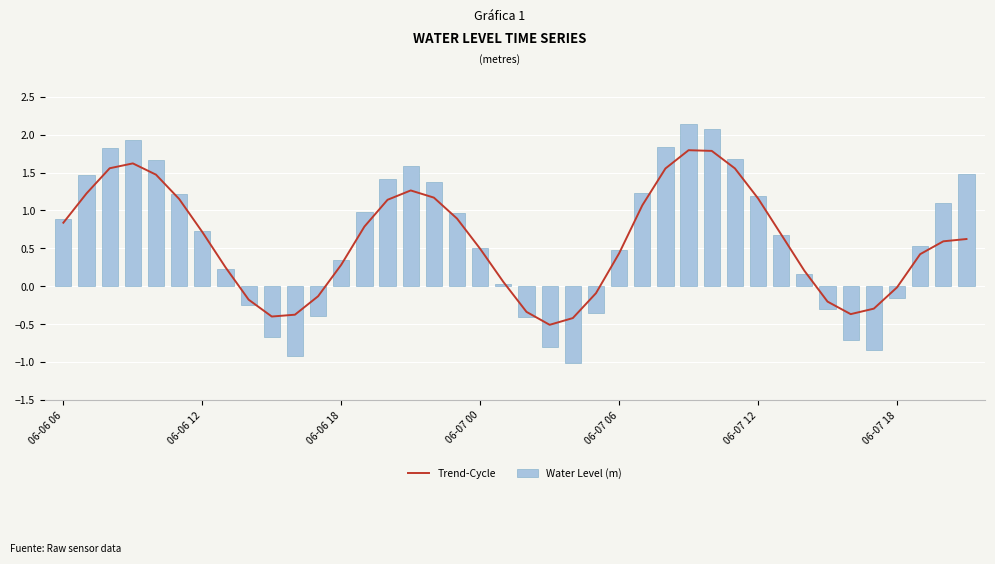

The Water Level (m) series shows 0.7 at 06-06 12. True or false?

True